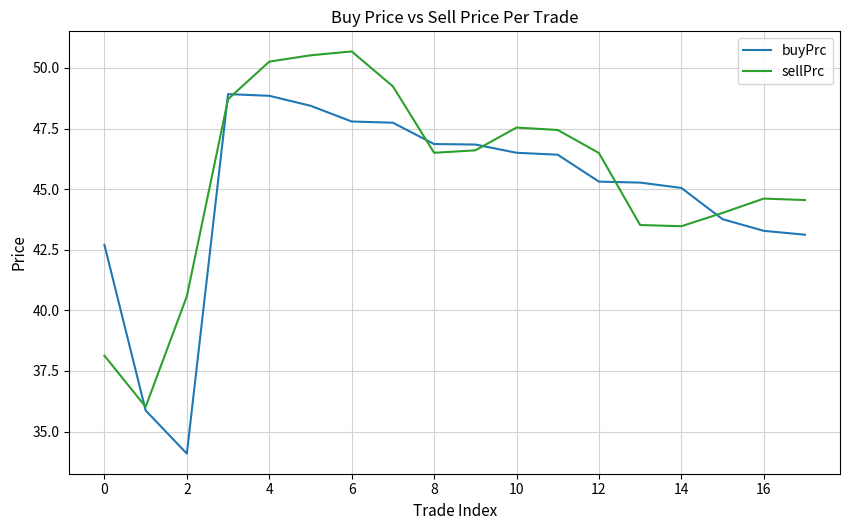

Rank the series by their maximum value, from lowest to highest.

buyPrc, sellPrc